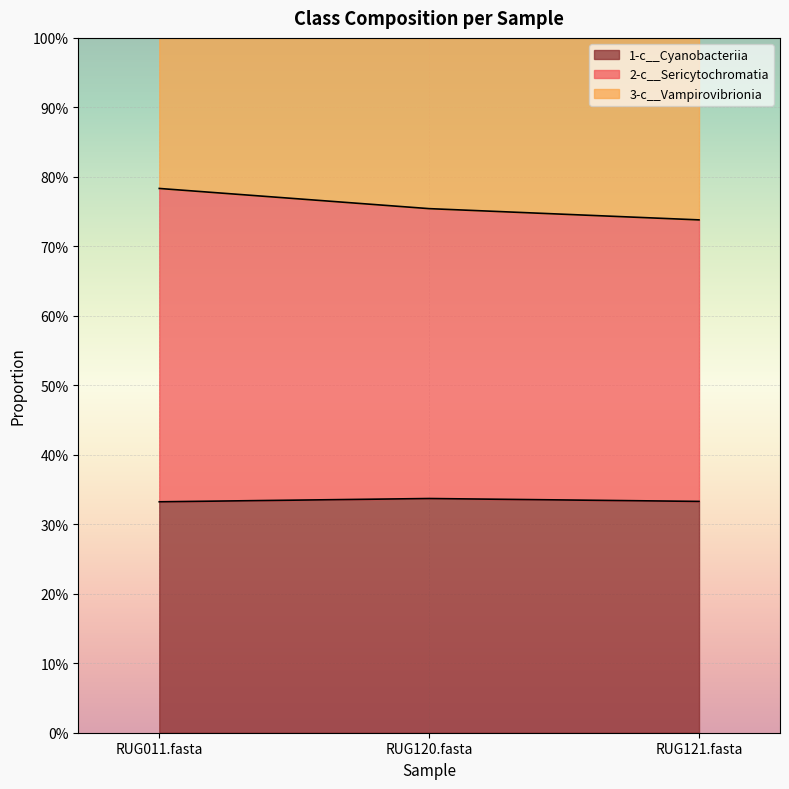

What is the greatest value displayed?

0.8